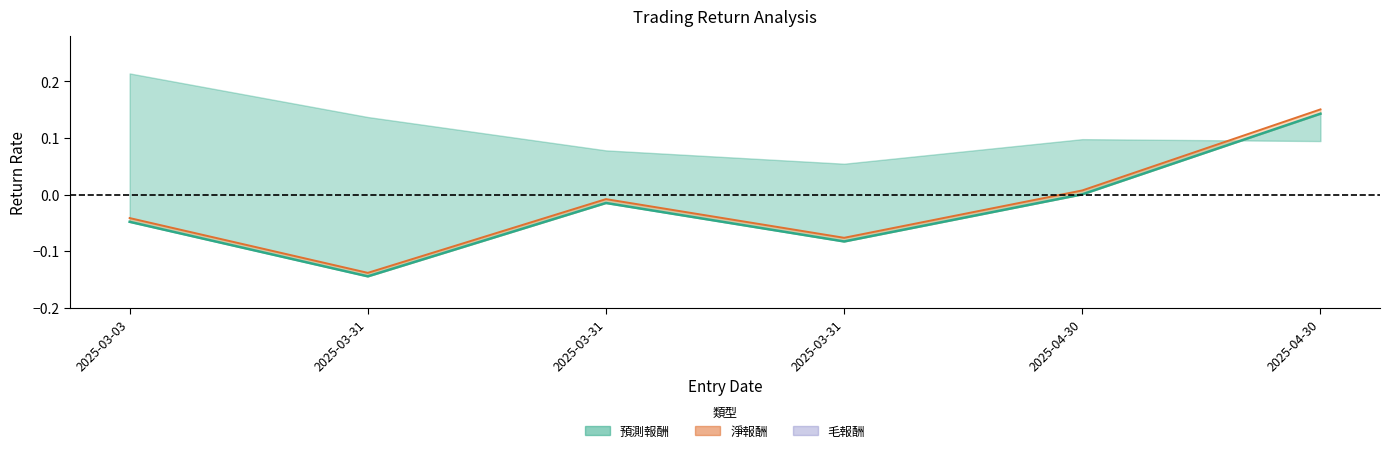

Reading left to right, list all the values displayed in this chart.

淨報酬: 2025-03-03=-0.0	2025-03-31=-0.1	2025-03-31=-0.0	2025-03-31=-0.1	2025-04-30=0.0	2025-04-30=0.1
毛報酬 (線): 2025-03-03=-0.0	2025-03-31=-0.1	2025-03-31=-0.0	2025-03-31=-0.1	2025-04-30=0.0	2025-04-30=0.2